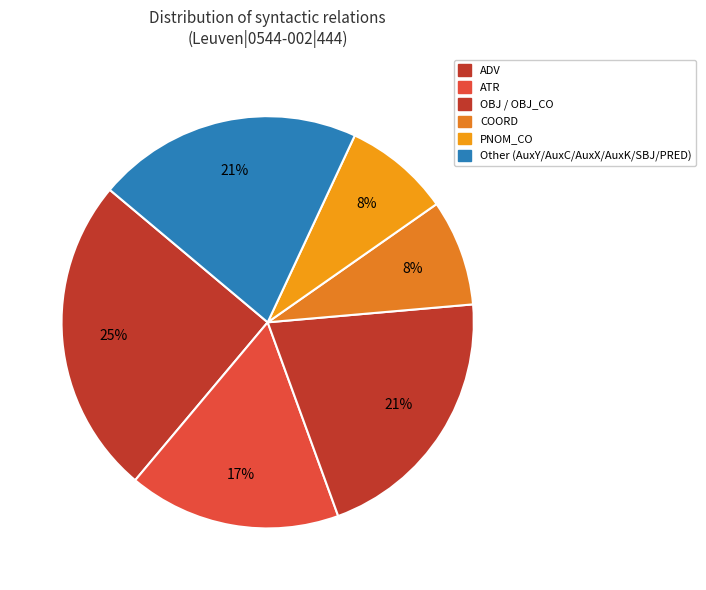

Count the number of slices in the pie.

6